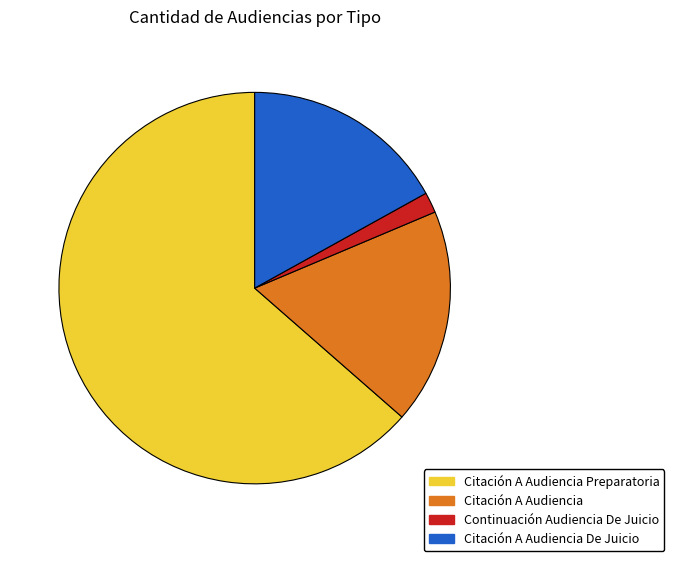

Which has a higher value, Continuación Audiencia De Juicio or Citación A Audiencia Preparatoria?

Citación A Audiencia Preparatoria